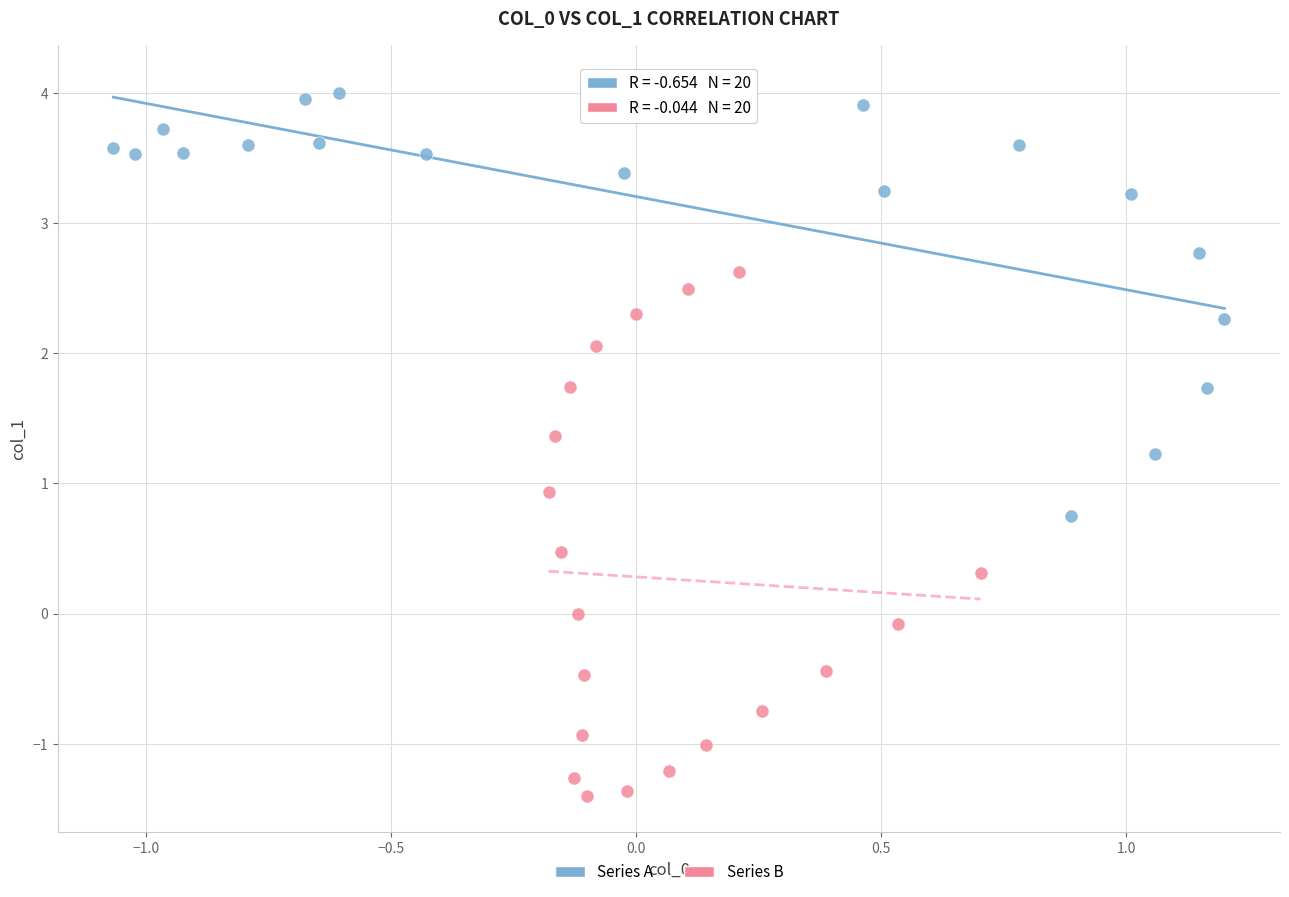

Which series contains the lowest Y value?

Series B